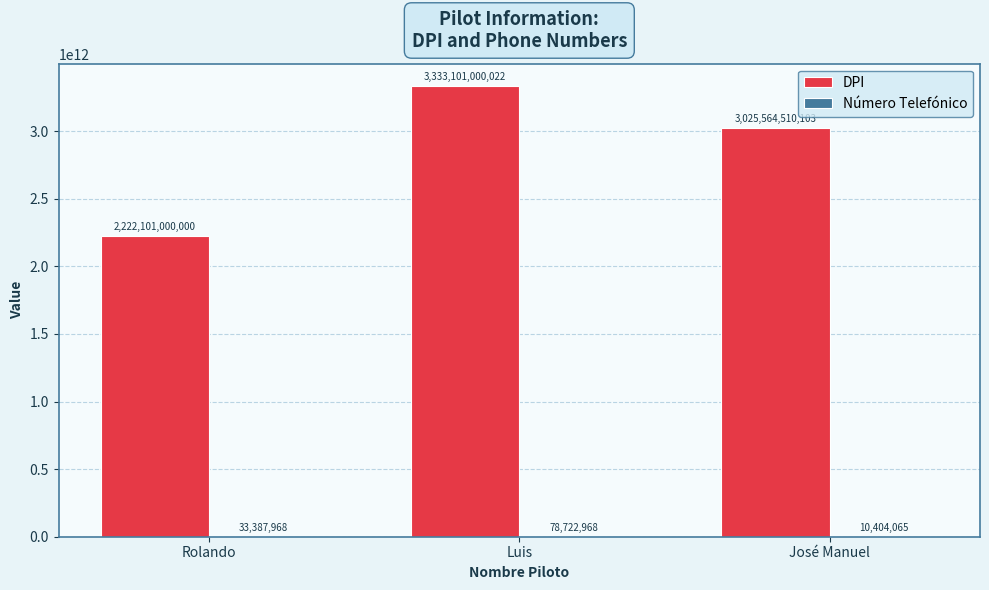

What is the greatest value displayed?

3333101000022